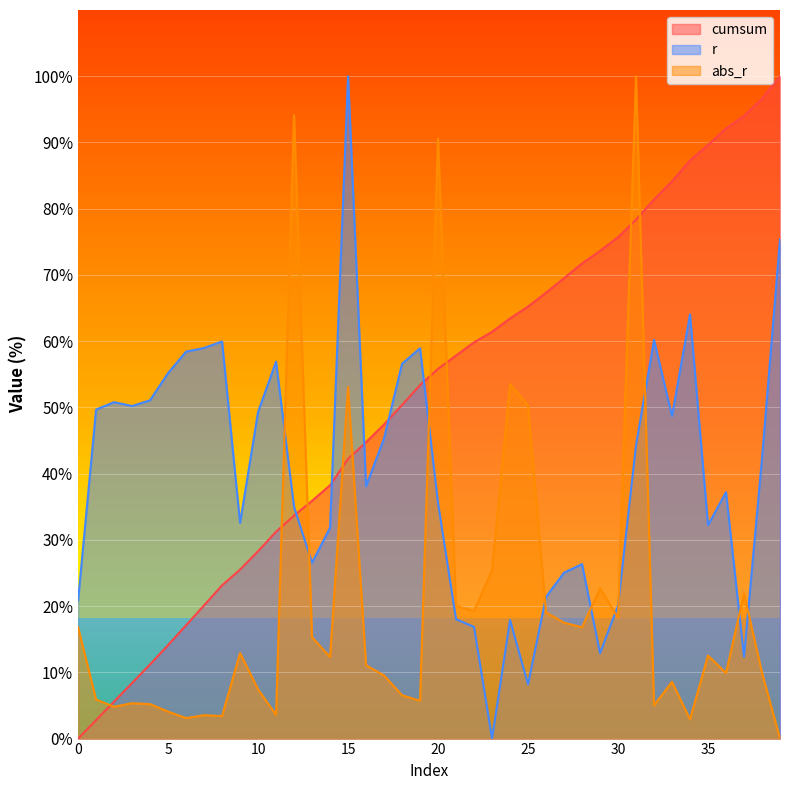

The value of abs_r at 35 is 12.5. True or false?

True